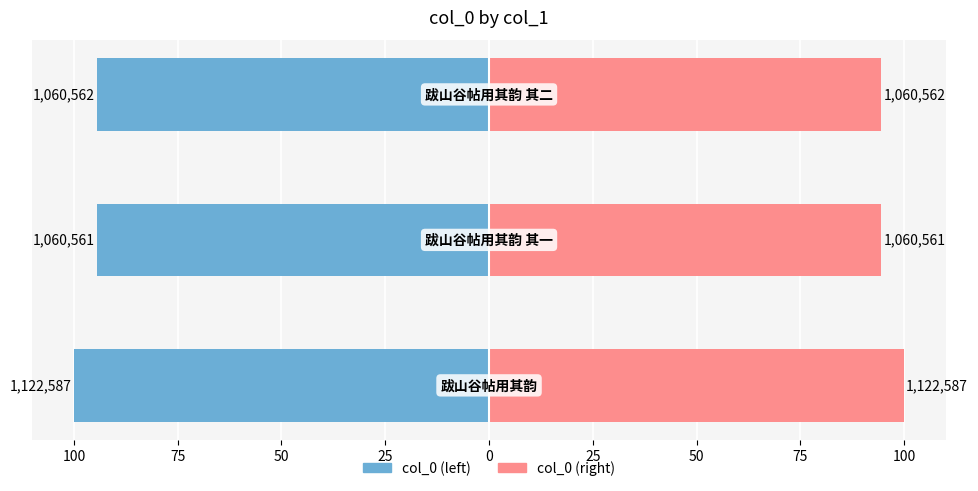

Is it true that col_0 (right) equals 94.5 at 100?

True